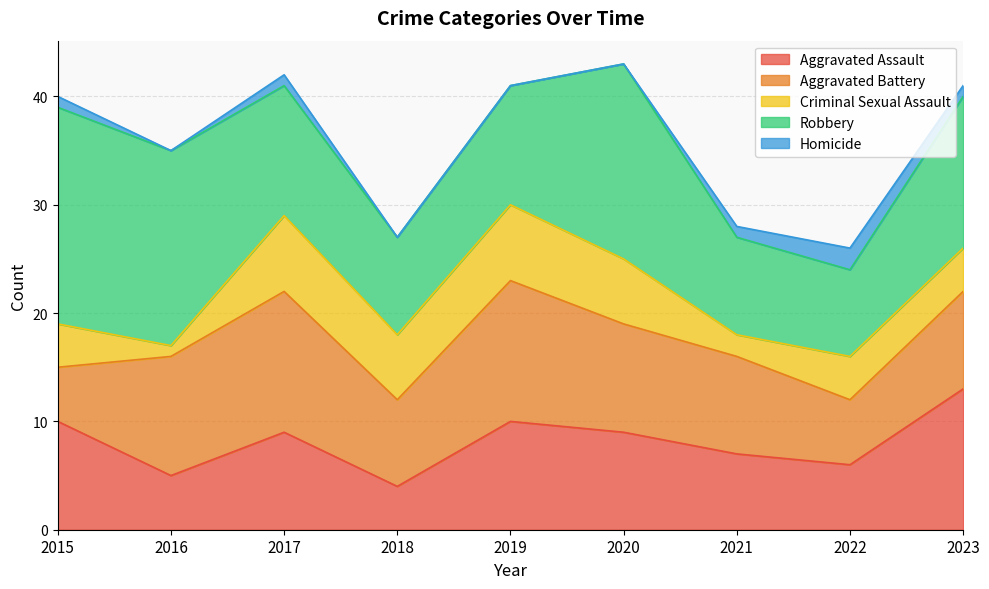

Reading left to right, transcribe all the data shown in this chart.

Aggravated Assault: 2015=10	2016=5	2017=9	2018=4	2019=10	2020=9	2021=7	2022=6	2023=13
Aggravated Battery: 2015=5	2016=11	2017=13	2018=8	2019=13	2020=10	2021=9	2022=6	2023=9
Criminal Sexual Assault: 2015=4	2016=1	2017=7	2018=6	2019=7	2020=6	2021=2	2022=4	2023=4
Robbery: 2015=20	2016=18	2017=12	2018=9	2019=11	2020=18	2021=9	2022=8	2023=14
Homicide: 2015=1	2016=0	2017=1	2018=0	2019=0	2020=0	2021=1	2022=2	2023=1